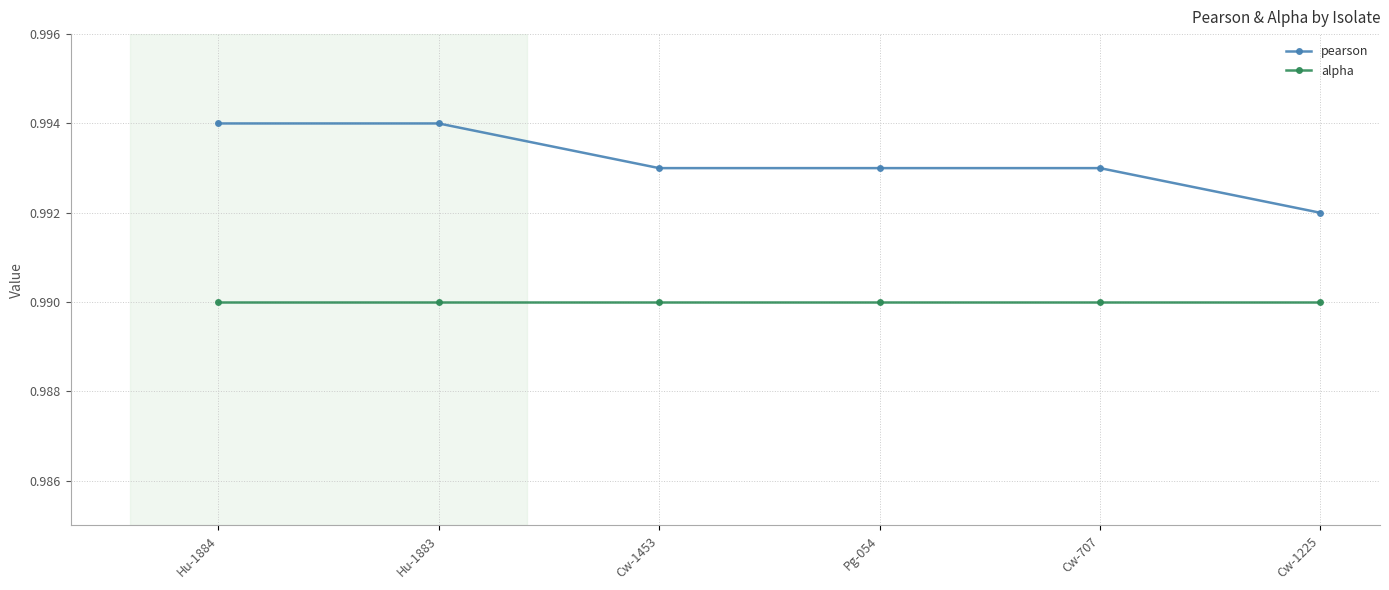

What is the sum of all alpha values?

5.9